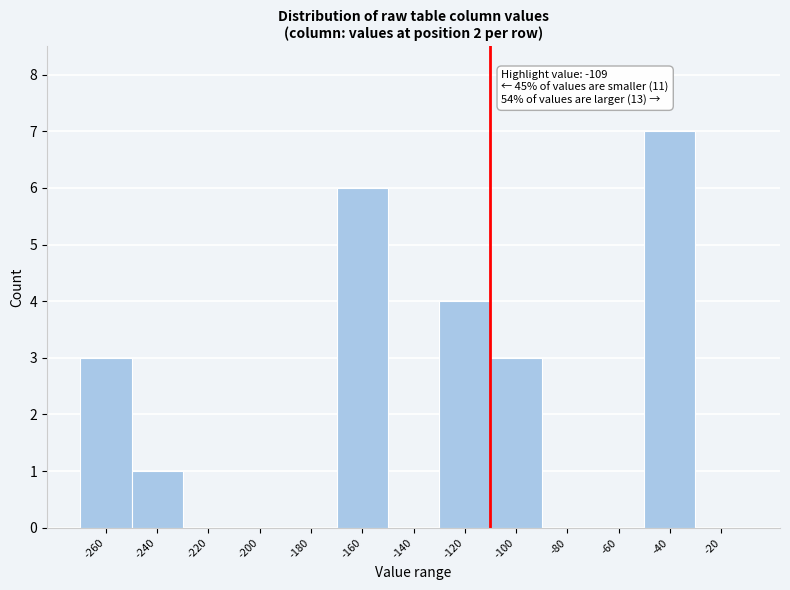

Reading left to right, what are all the values shown in this chart?

-260=3	-240=1	-220=0	-200=0	-180=0	-160=6	-140=0	-120=4	-100=3	-80=0	-60=0	-40=7	-20=0